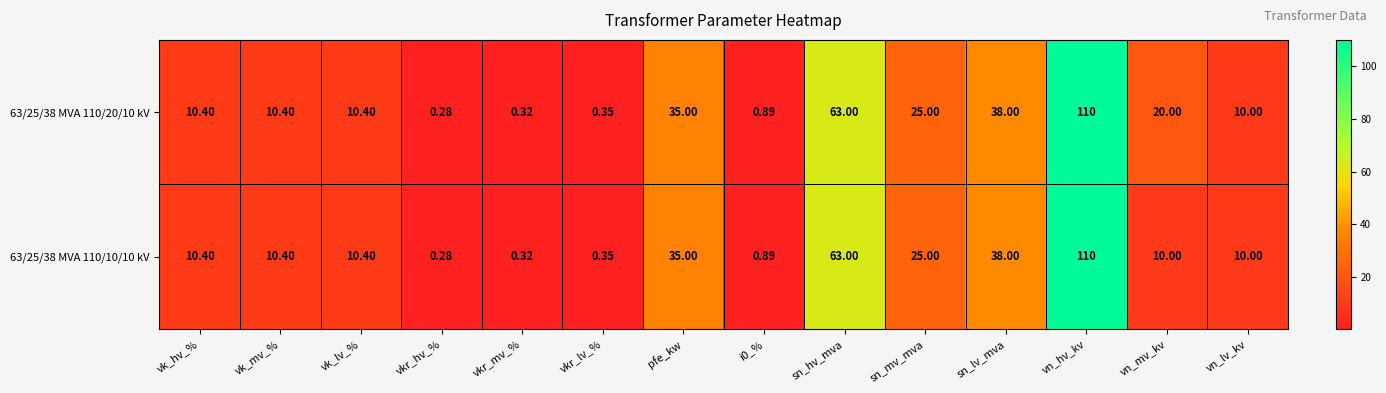

At which label does 63/25/38 MVA 110/10/10 kV first exceed 10?

vk_hv_%